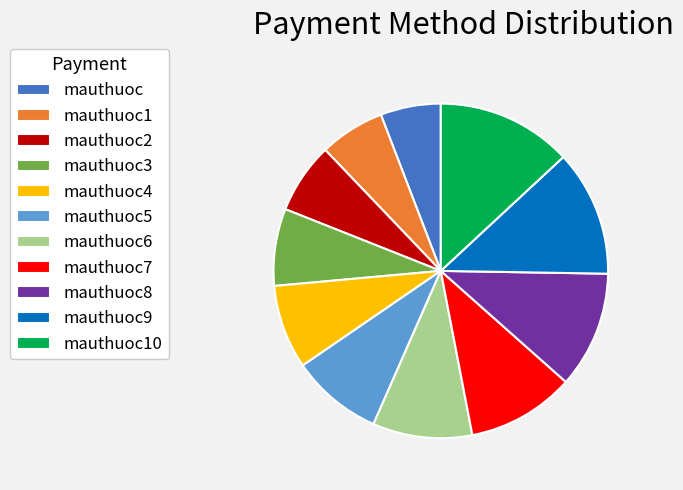

Count the number of slices in the pie.

11